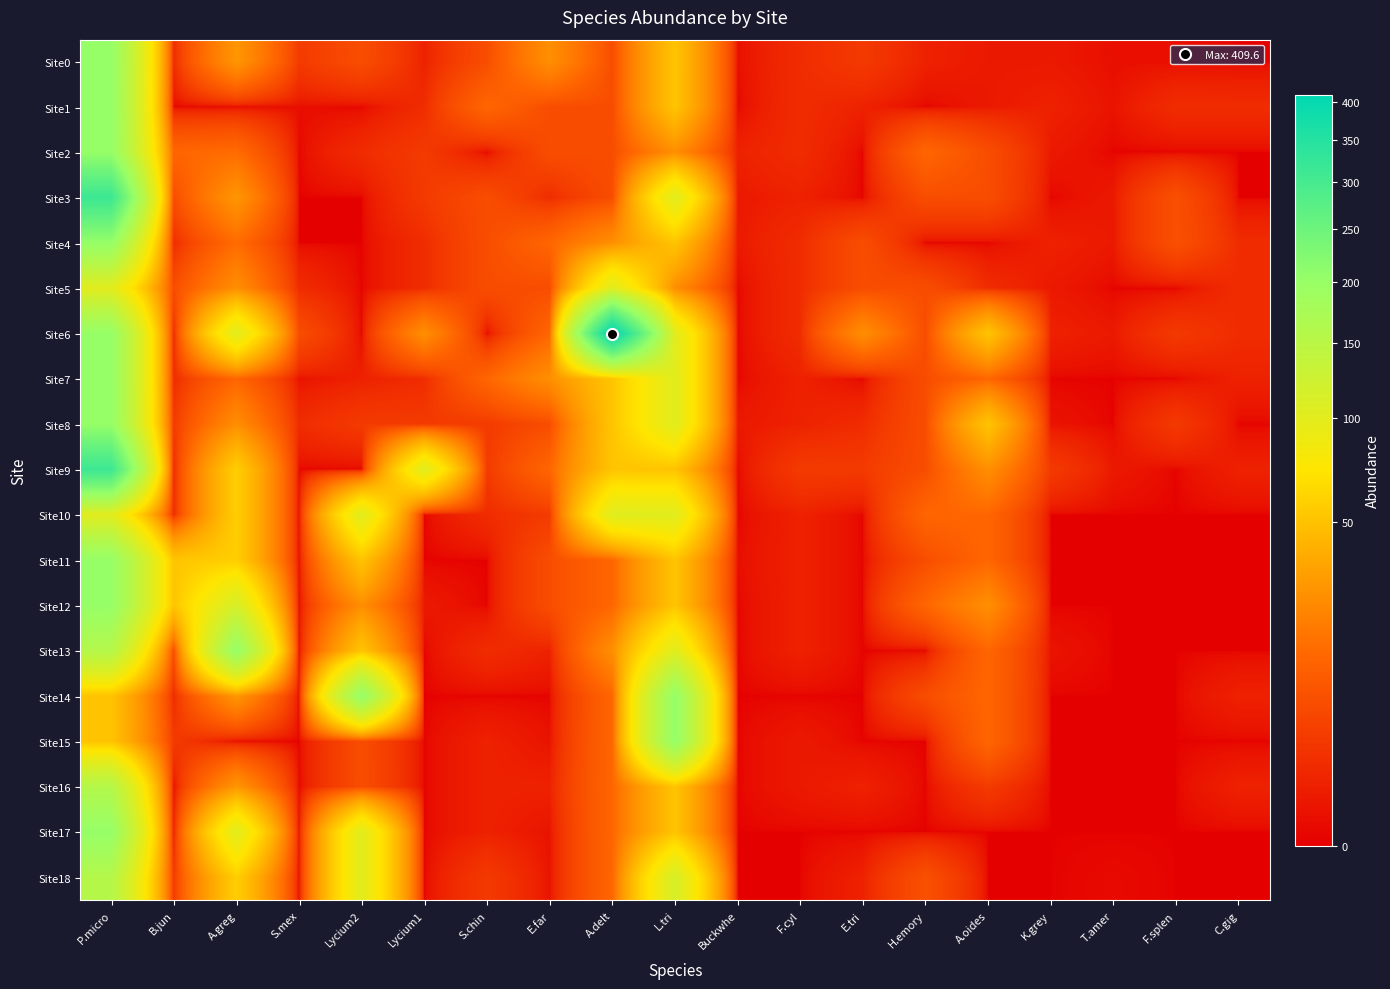

How many distinct data groups are displayed?

19